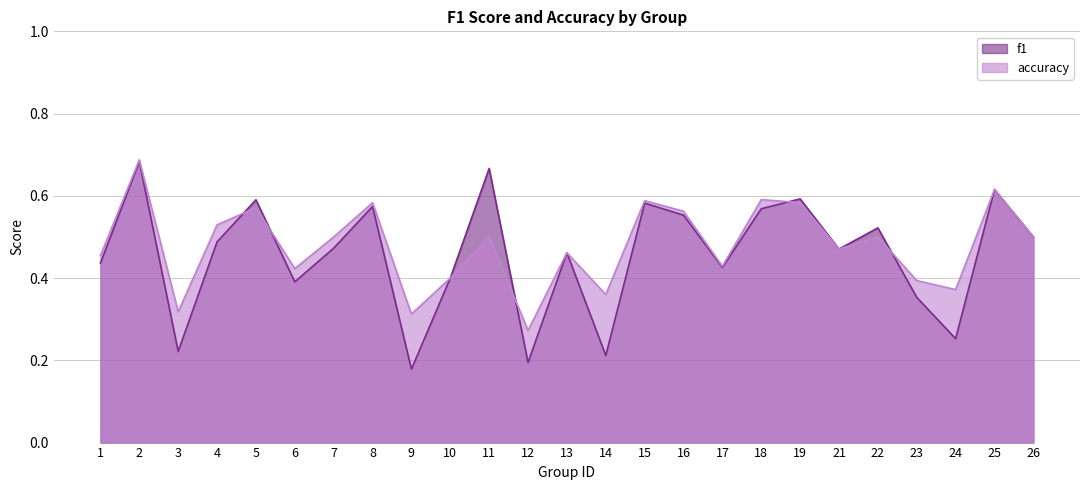

What is the maximum value shown in the chart?

0.7